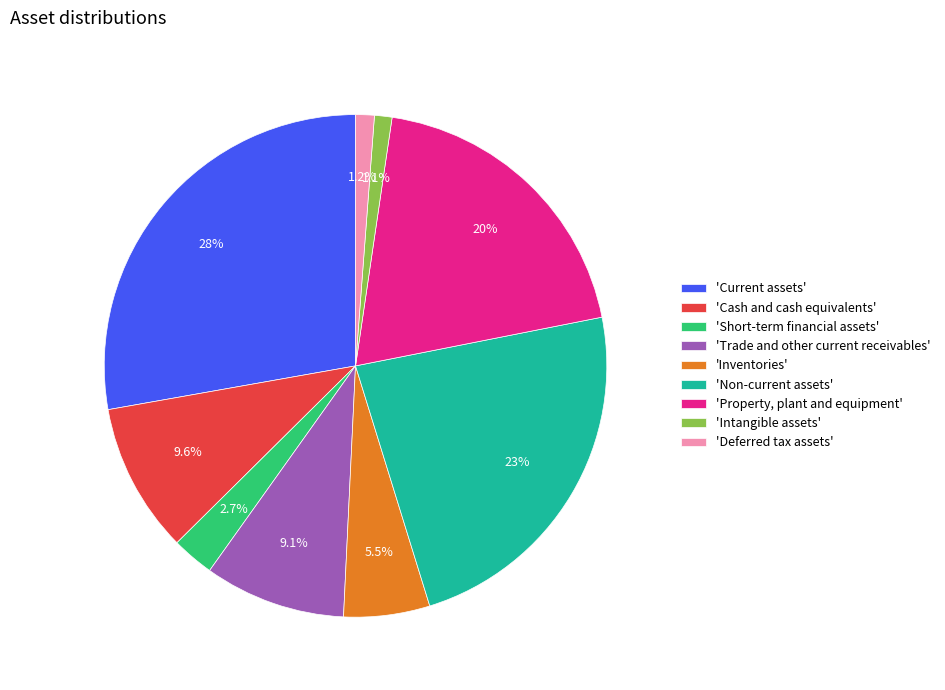

Which slice is the largest?

'Current assets'